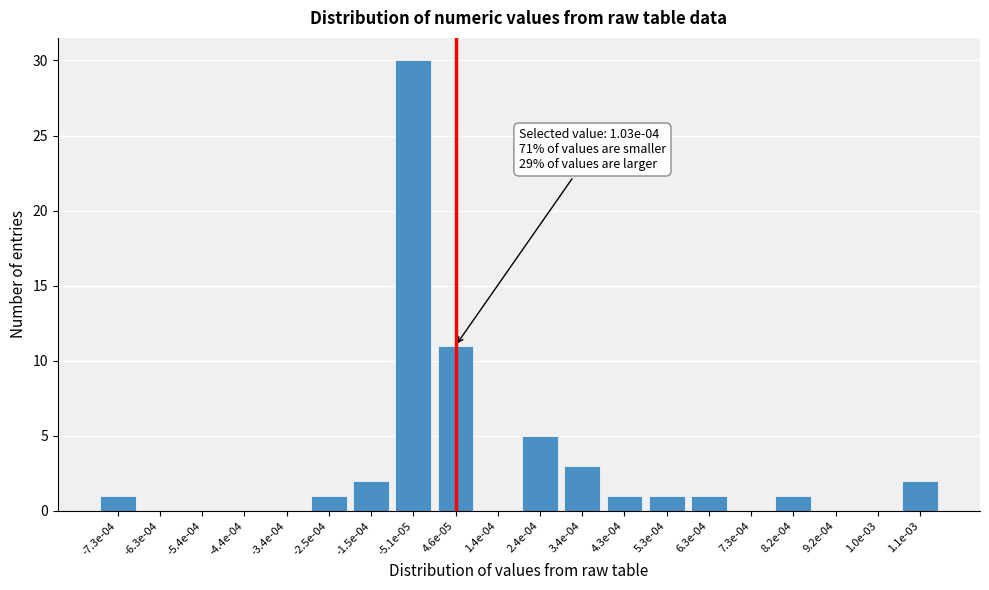

Reading right to left, what are all the values shown in this chart?

1.1e-03=2	1.0e-03=0	9.2e-04=0	8.2e-04=1	7.3e-04=0	6.3e-04=1	5.3e-04=1	4.3e-04=1	3.4e-04=3	2.4e-04=5	1.4e-04=0	4.6e-05=11	-5.1e-05=30	-1.5e-04=2	-2.5e-04=1	-3.4e-04=0	-4.4e-04=0	-5.4e-04=0	-6.3e-04=0	-7.3e-04=1